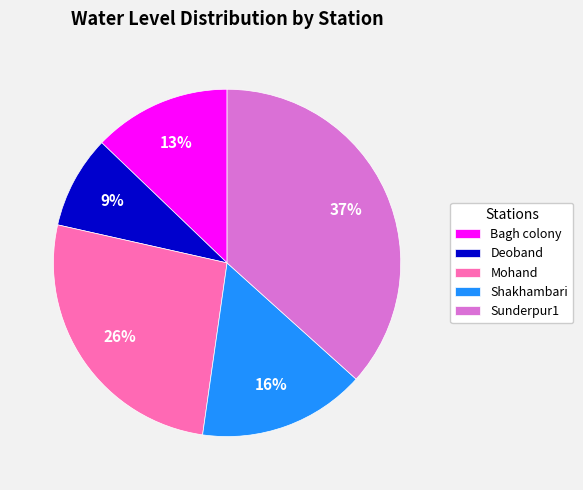

True or false: Bagh colony accounts for 13% of the total.

True